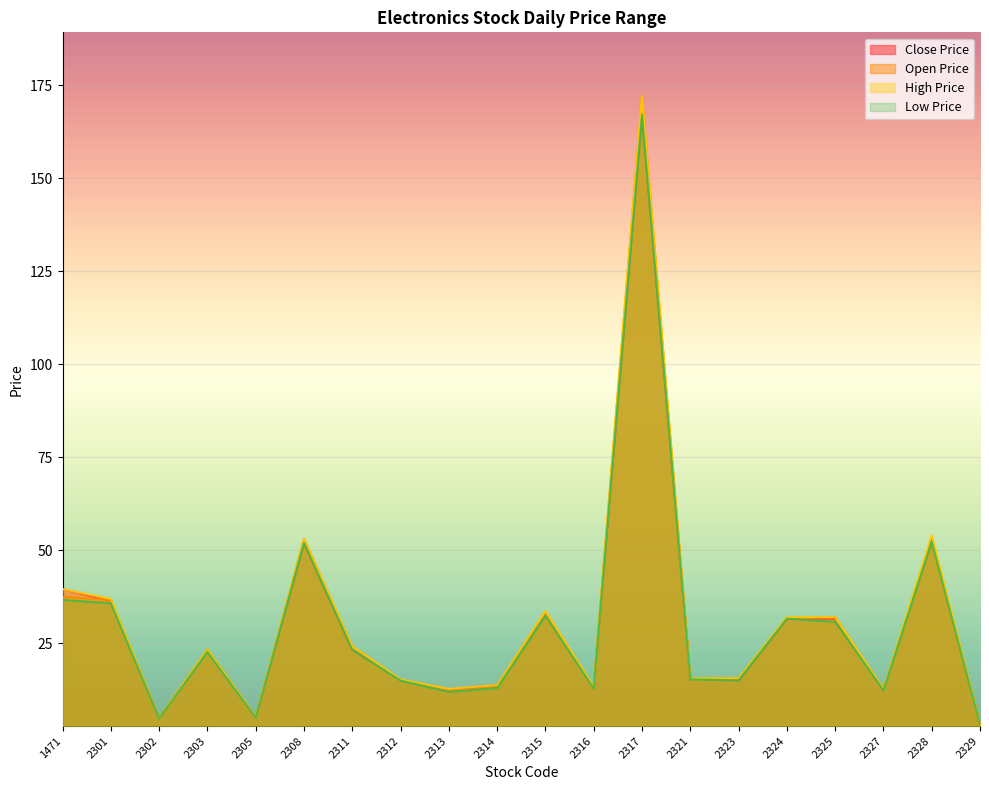

What are all the series names shown in the legend?

Close Price, Open Price, High Price, Low Price